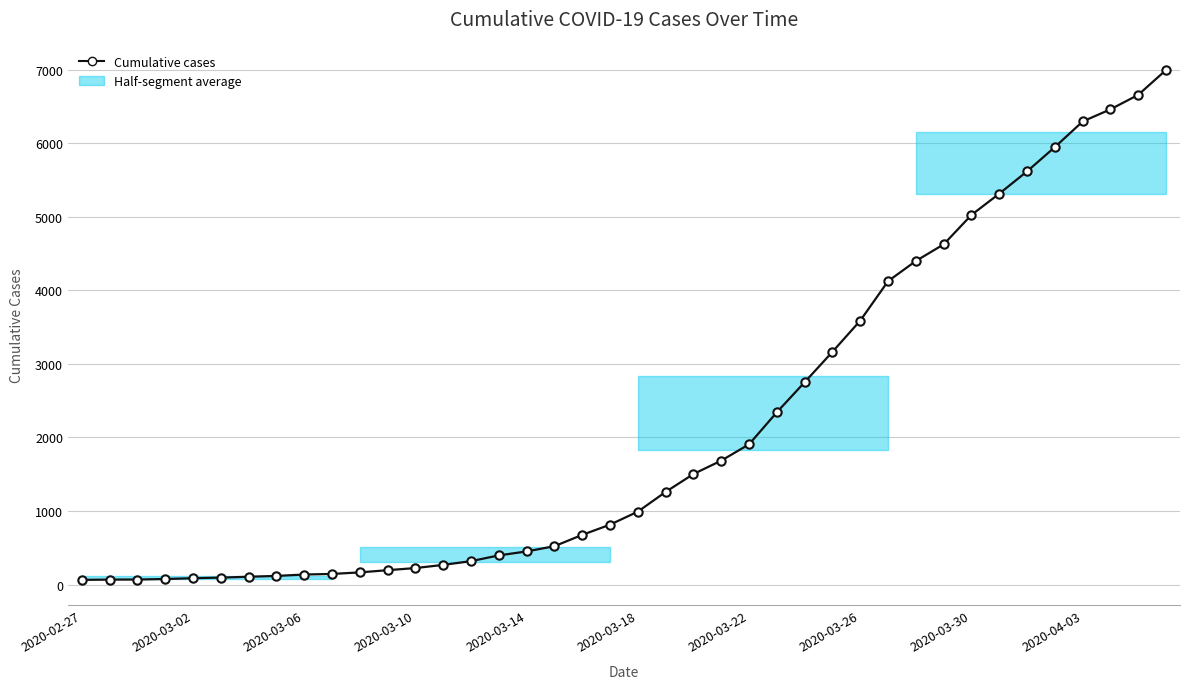

What is the maximum value shown in the chart?

6994